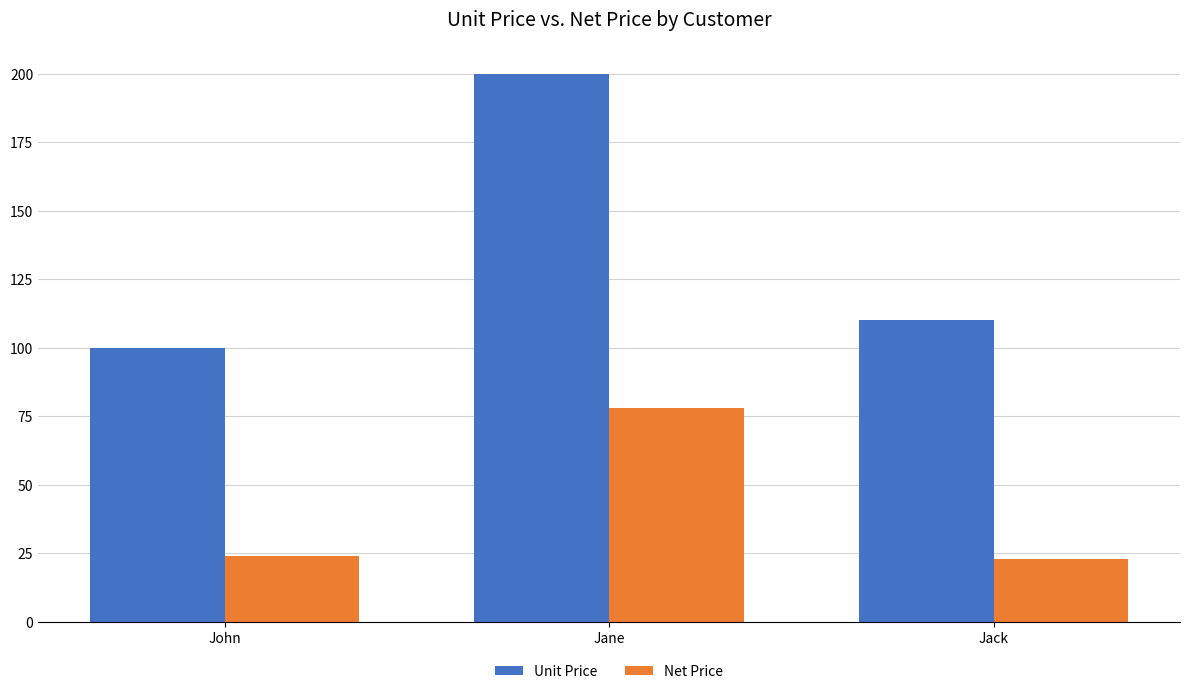

Rank the series at Jane from lowest to highest value.

Net Price, Unit Price